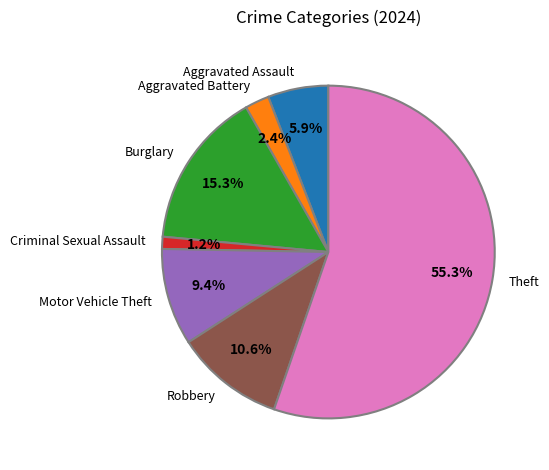

To the nearest percent, what is the difference between the largest and smallest slice percentages?

54%